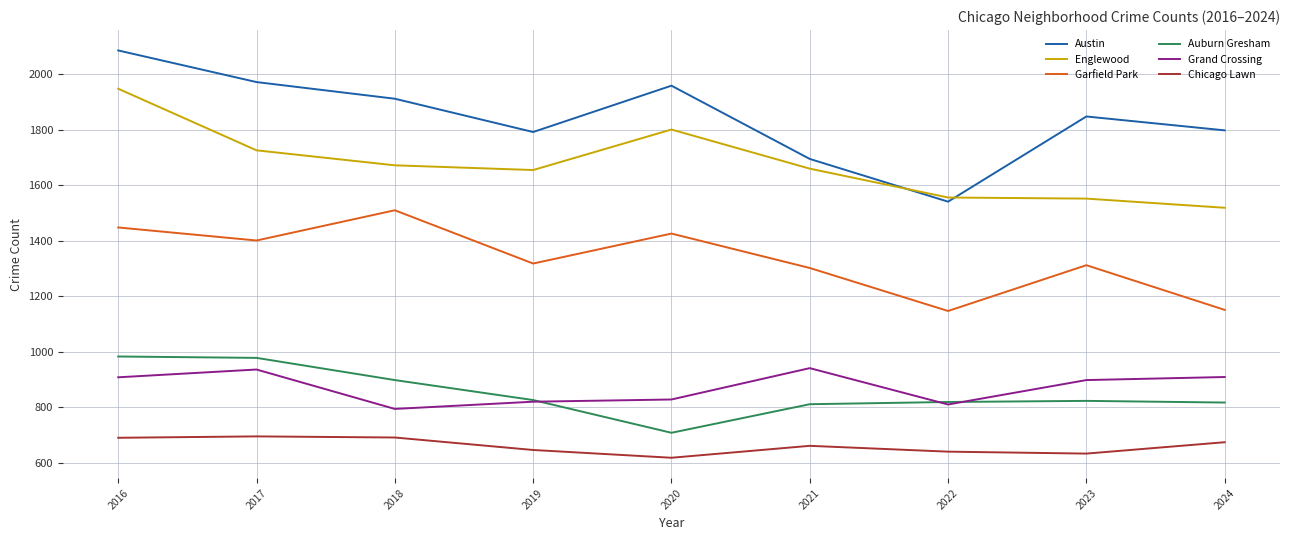

At which category is the sum across all series the highest?

2016